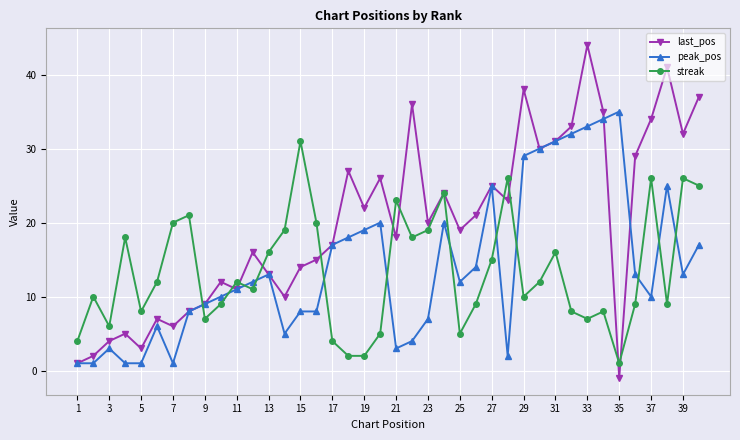

What is the average value of the streak series?

13